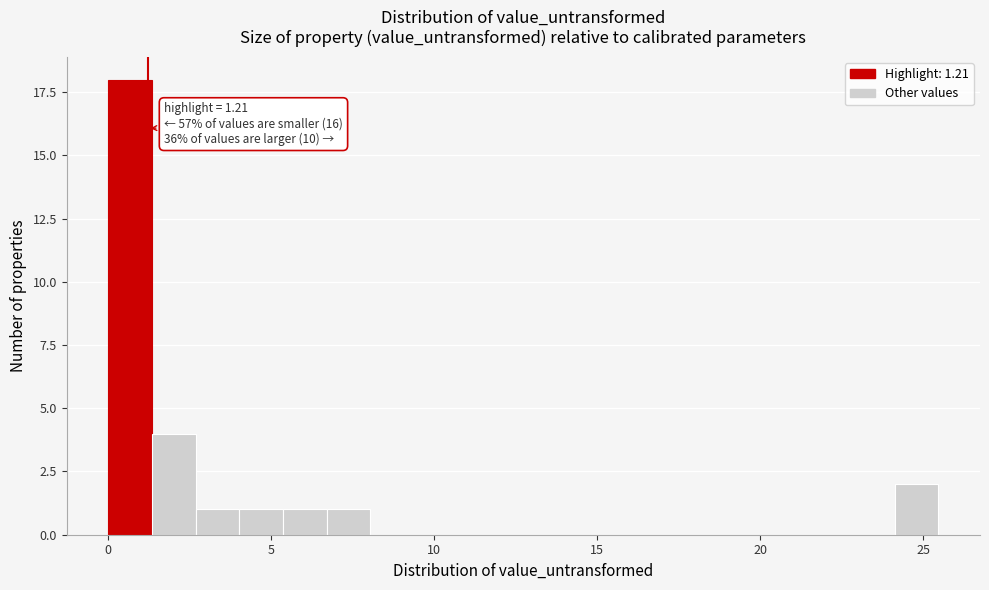

Read against the x-axis, roughly where is the centre of the tallest bar?

0.5